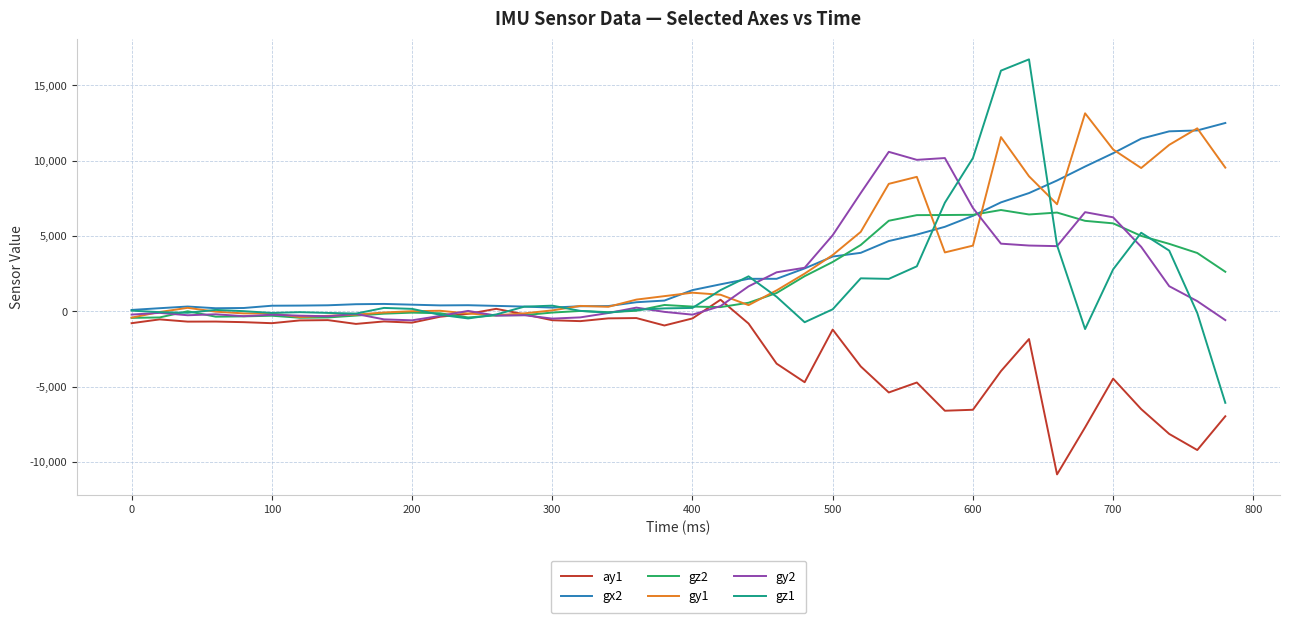

What is the maximum value shown in the chart?

16720